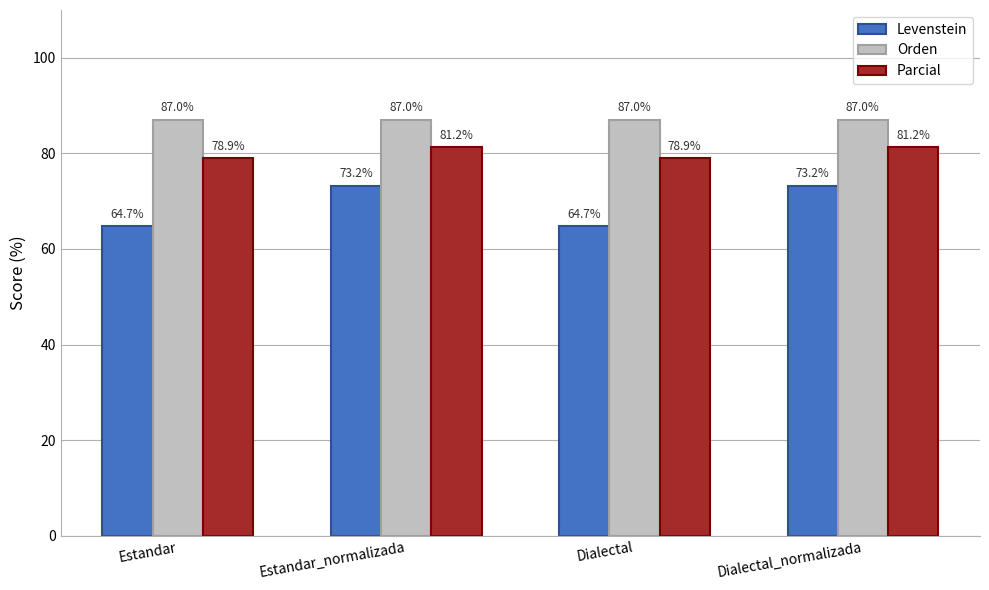

What is the difference between the maximum and minimum values in the Parcial series?

2.3